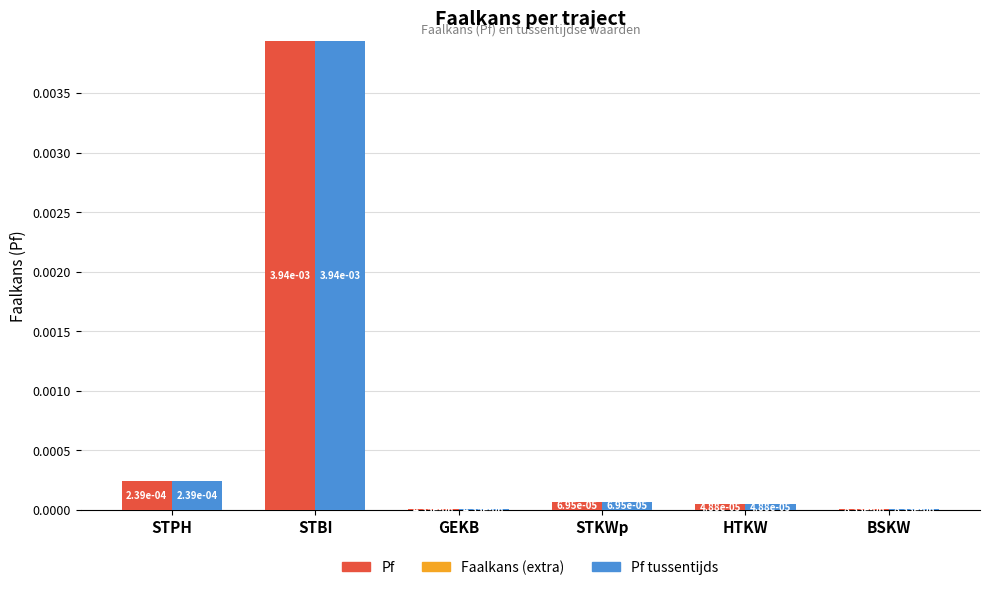

At STBI, list the series in order from smallest to largest.

Faalkans (extra), Pf, Pf tussentijds